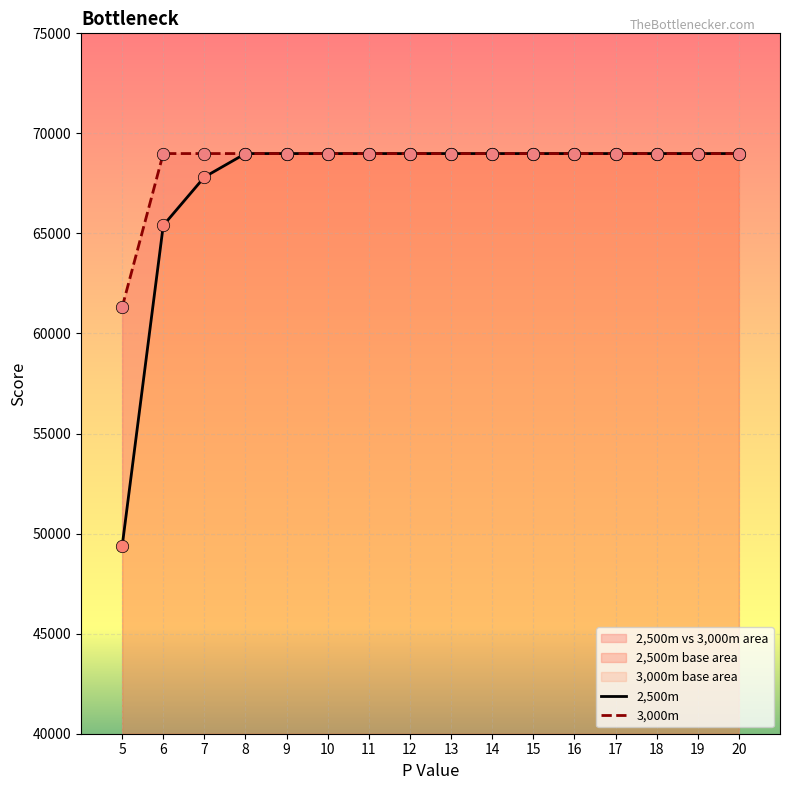

At how many categories does at least one series exceed 68971?

15